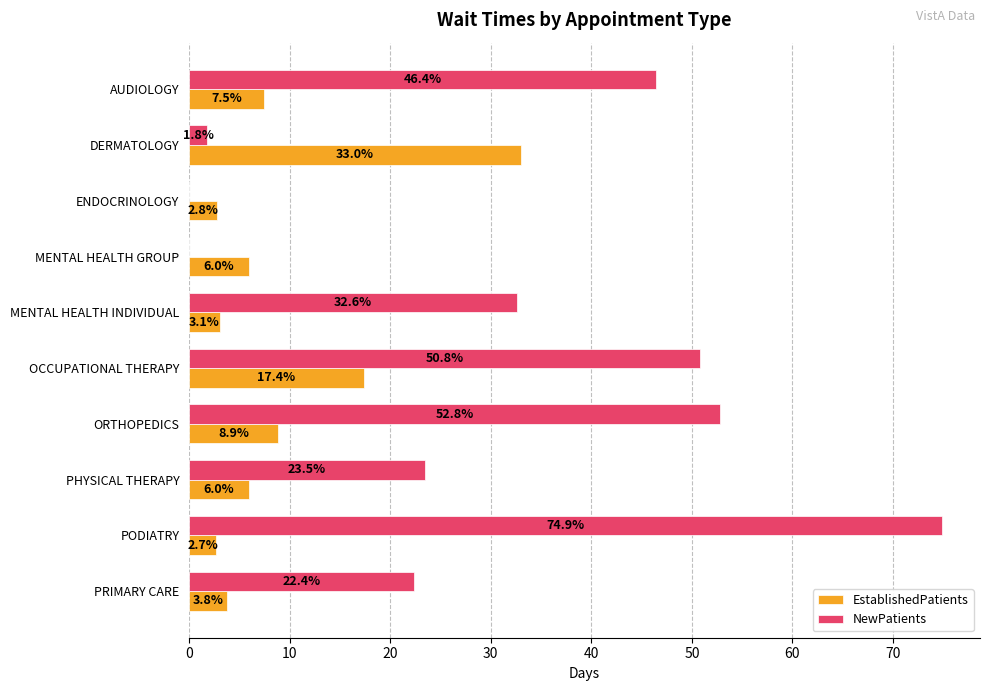

At which category does the chart reach its peak across all series?

PODIATRY